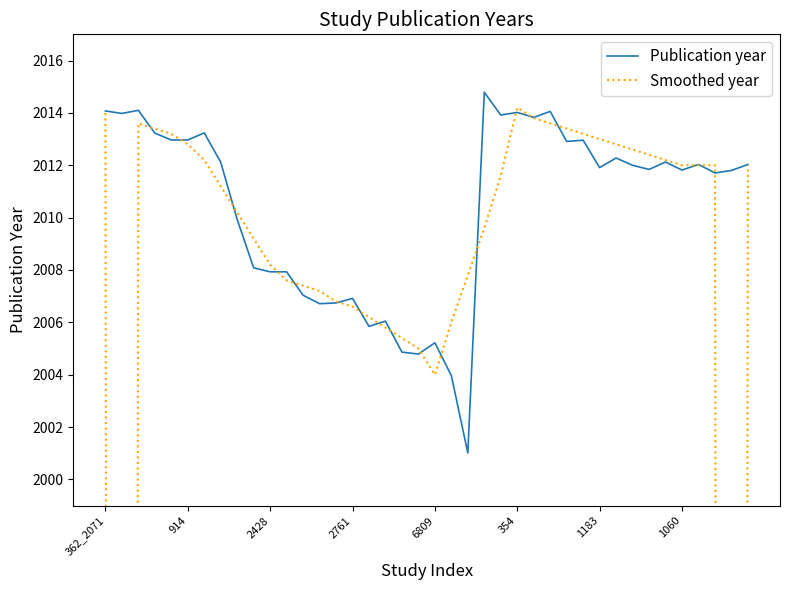

Does the chart have visible grid lines?

No